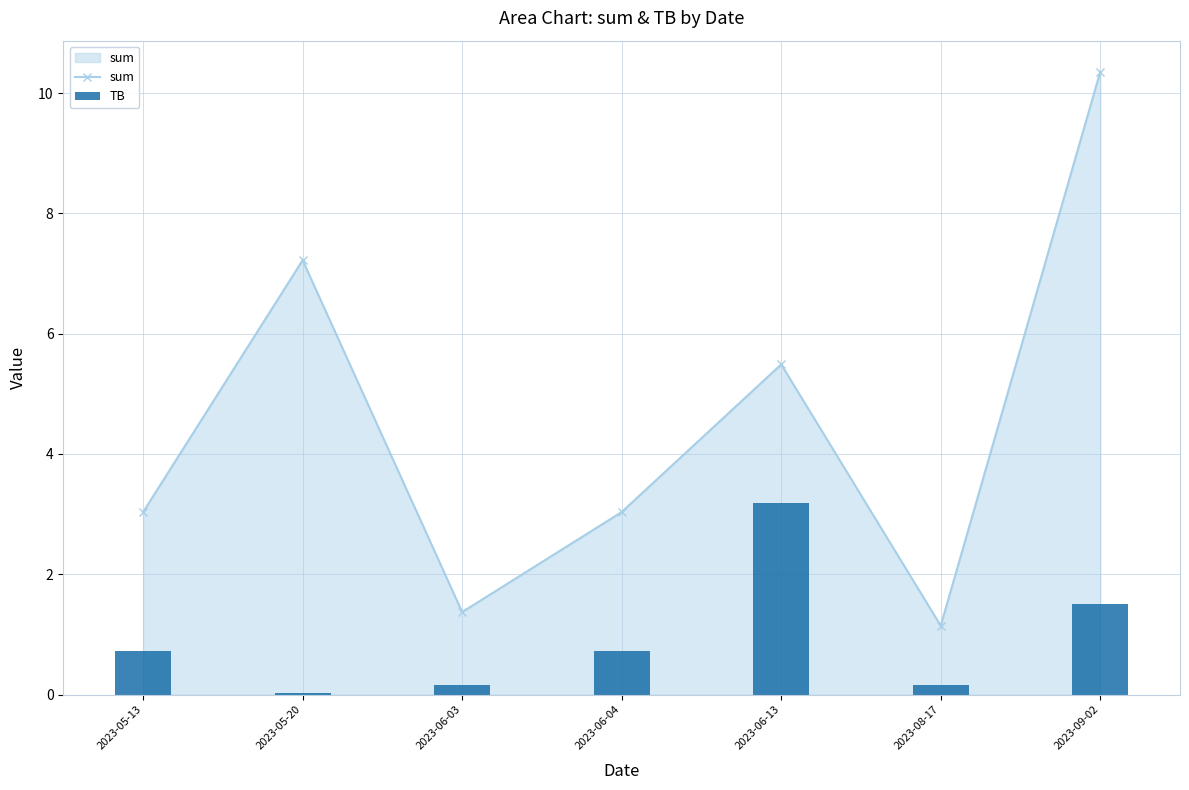

Rank the categories by sum value from highest to lowest.

2023-09-02, 2023-05-20, 2023-06-13, 2023-05-13, 2023-06-04, 2023-06-03, 2023-08-17